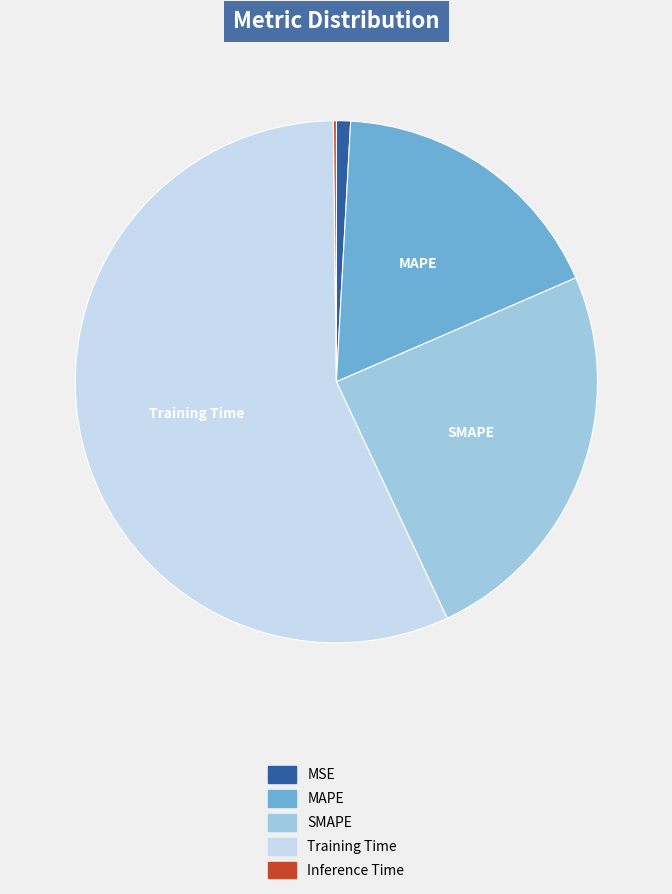

Combined, do Training Time and MAPE account for over 50%?

Yes